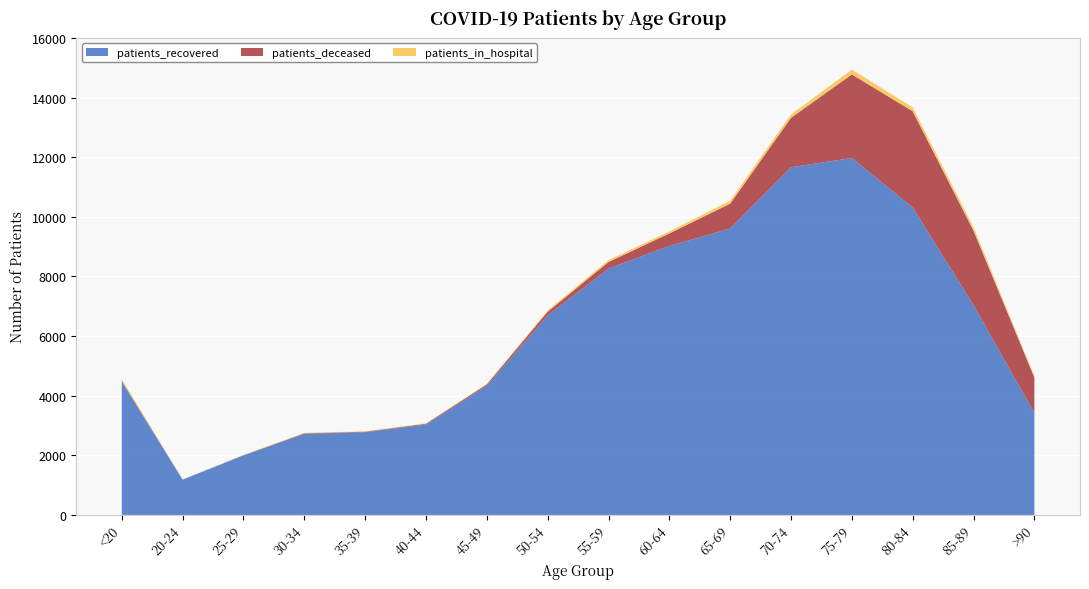

Reading left to right, list all the values displayed in this chart.

patients_recovered: 4477	1182	1999	2721	2774	3034	4332	6691	8264	9020	9607	11661	11971	10310	7036	3421
patients_deceased: 16	4	3	16	18	24	47	124	220	421	834	1658	2804	3229	2497	1191
patients_in_hospital: 66	3	13	15	13	17	19	43	62	68	99	111	163	132	115	46